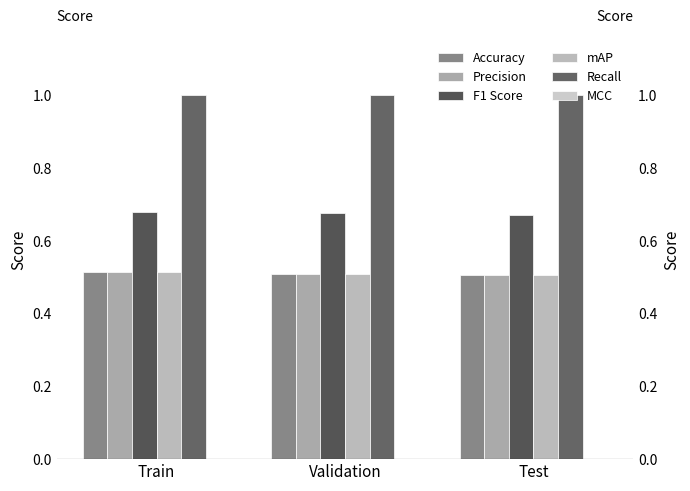

Reading left to right, list all the values displayed in this chart.

Accuracy: 0.5	0.5	0.5
Precision: 0.5	0.5	0.5
F1 Score: 0.7	0.7	0.7
mAP: 0.5	0.5	0.5
Recall: 1.0	1.0	1.0
MCC: 0.0	0.0	0.0